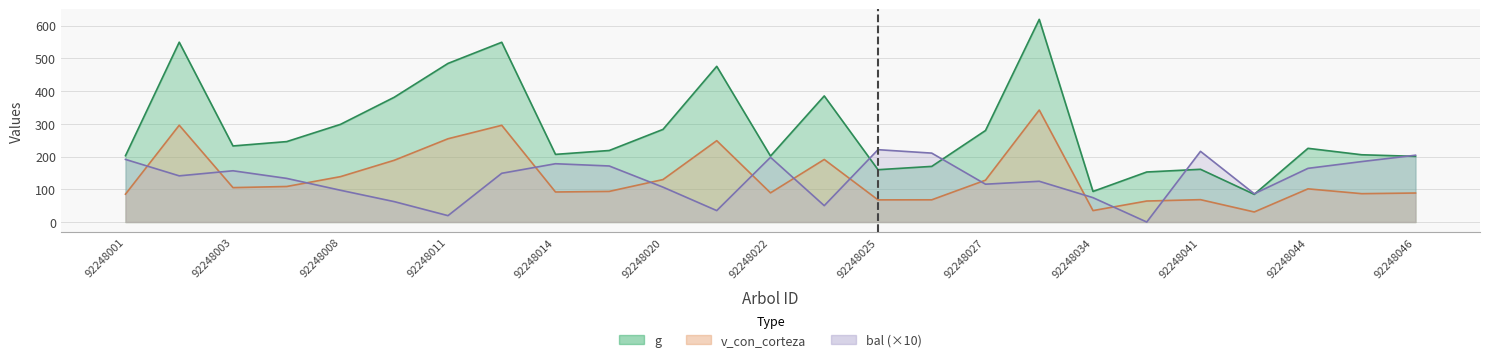

Reading left to right, what are all the values shown in this chart?

g: 92248001=202.4	92248002=549.1	92248003=232.3	92248006=245.6	92248008=298.2	92248010=380.9	92248011=484.2	92248013=548.8	92248014=206.6	92248015=218.4	92248020=282.8	92248021=475.4	92248022=201.5	92248023=385.0	92248025=159.8	92248026=169.9	92248027=279.4	92248029=618.8	92248034=93.4	92248040=152.8	92248041=161.0	92248042=84.6	92248044=225.1	92248045=205.4	92248046=200.5
bal: 92248001=191.2	92248002=141.0	92248003=156.5	92248006=133.2	92248008=97.0	92248010=62.3	92248011=19.5	92248013=148.8	92248014=178.0	92248015=171.1	92248020=106.5	92248021=34.9	92248022=197.6	92248023=50.0	92248025=220.9	92248026=210.4	92248027=115.5	92248029=124.4	92248034=74.4	92248040=0.0	92248041=215.8	92248042=86.3	92248044=163.9	92248045=184.6	92248046=204.0
v_con_corteza: 92248001=85.0	92248002=295.6	92248003=105.1	92248006=108.5	92248008=138.6	92248010=188.5	92248011=254.2	92248013=295.3	92248014=91.7	92248015=93.5	92248020=129.7	92248021=248.4	92248022=89.0	92248023=191.0	92248025=67.7	92248026=67.8	92248027=127.7	92248029=342.0	92248034=34.9	92248040=64.1	92248041=68.3	92248042=30.7	92248044=101.3	92248045=86.6	92248046=88.6